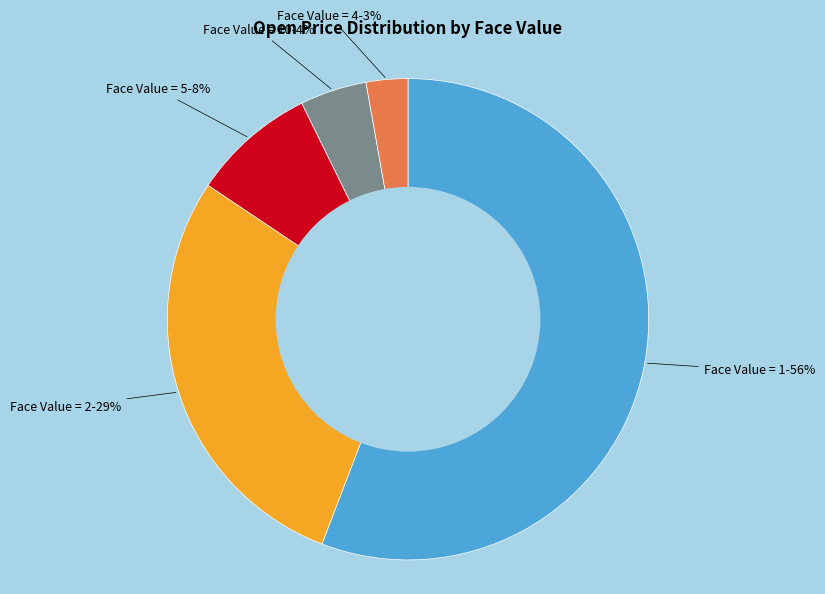

To the nearest percent, what is the average slice percentage?

20%